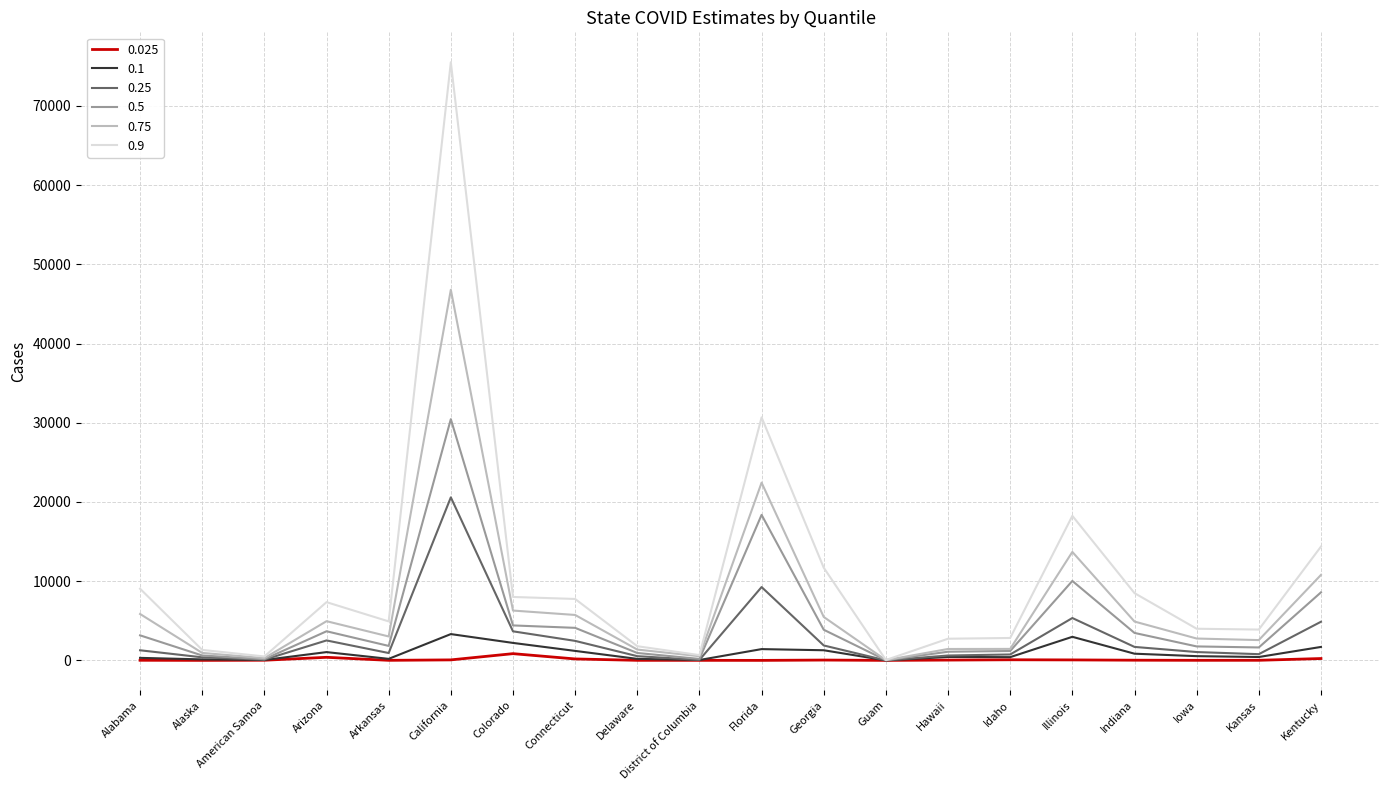

What position from the right is Arkansas?

16